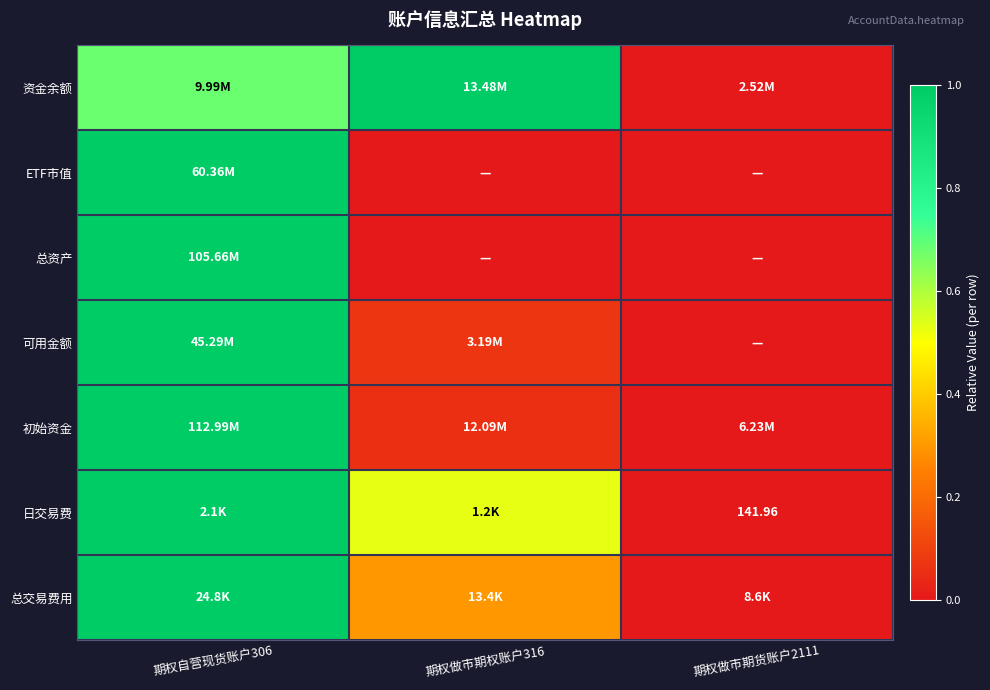

List the labels in order of 总资产 value, largest first.

期权自营现货账户306, 期权做市期权账户316, 期权做市期货账户2111